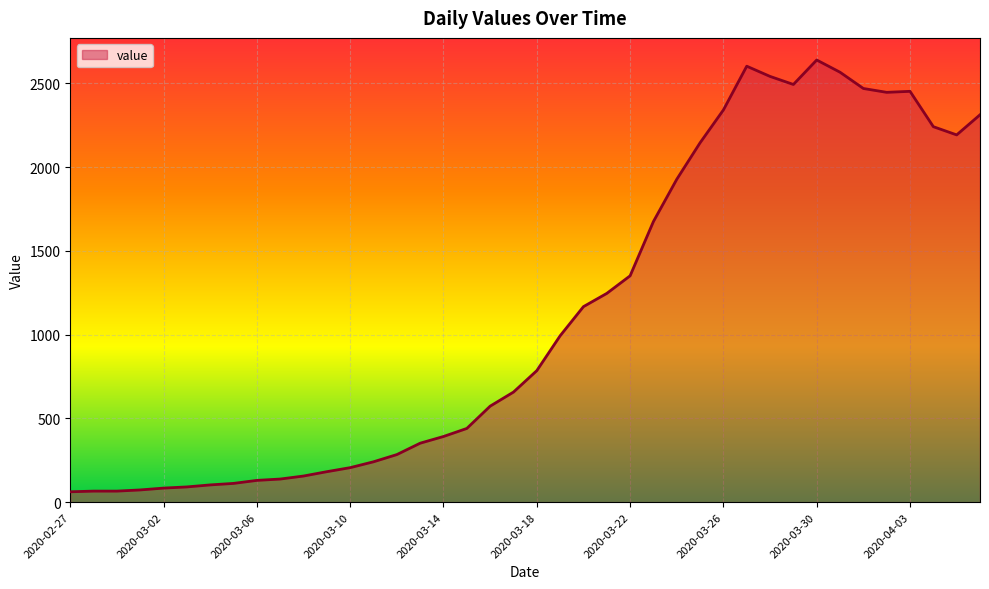

What is the maximum value shown in the chart?

2639